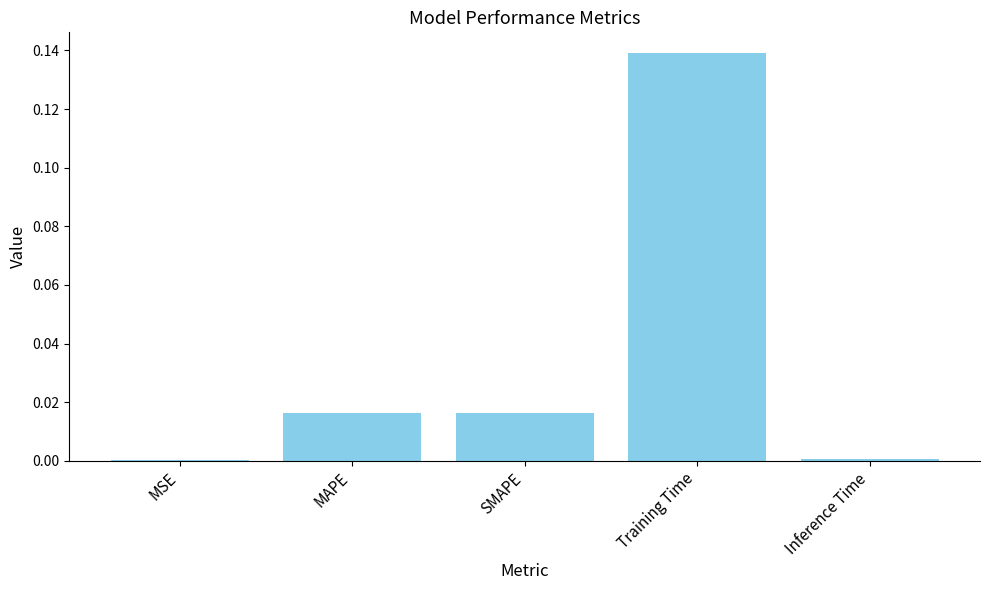

Which label corresponds to the largest value in the chart?

Training Time